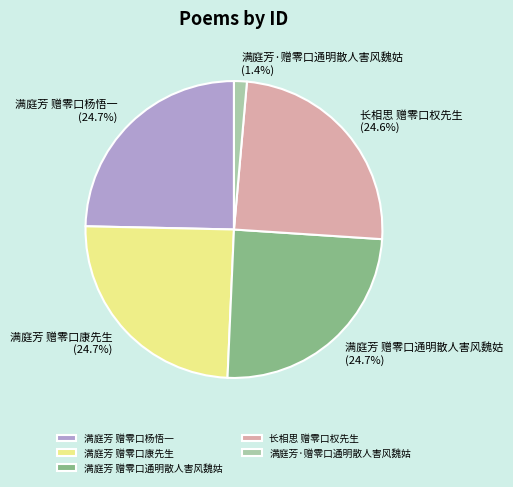

Which has a higher value, 满庭芳 赠零口康先生 or 满庭芳·赠零口通明散人害风魏姑?

满庭芳 赠零口康先生